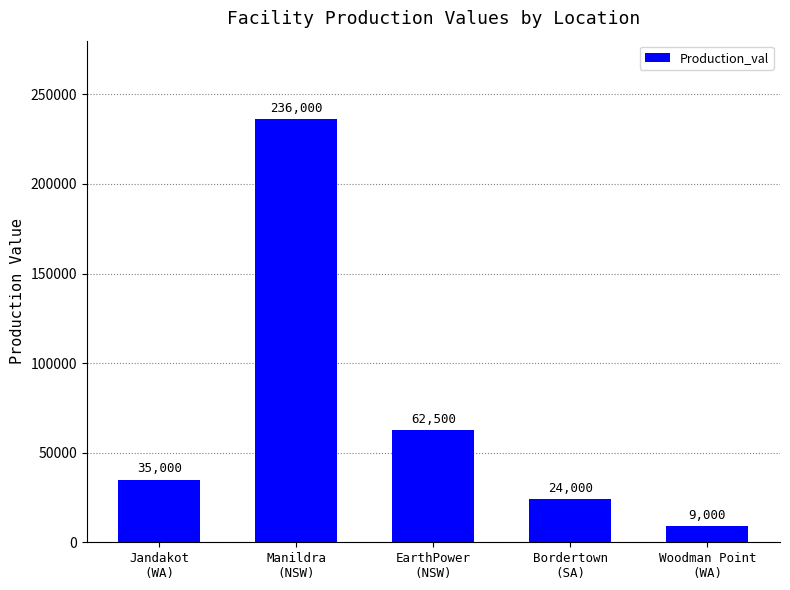

How many distinct data groups are displayed?

1